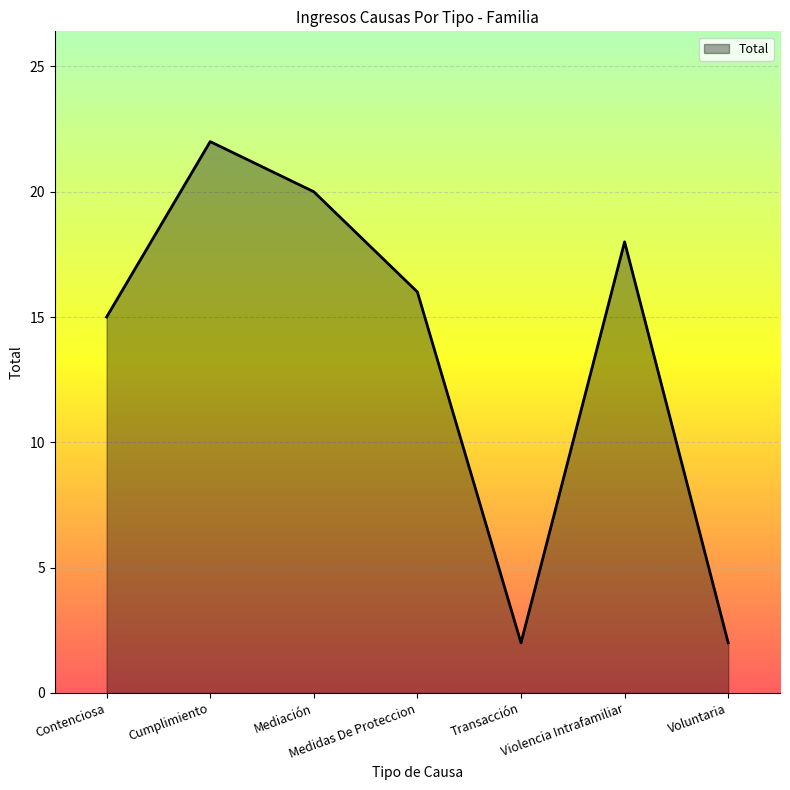

The chart shows a value of 2 at Transacción. True or false?

True